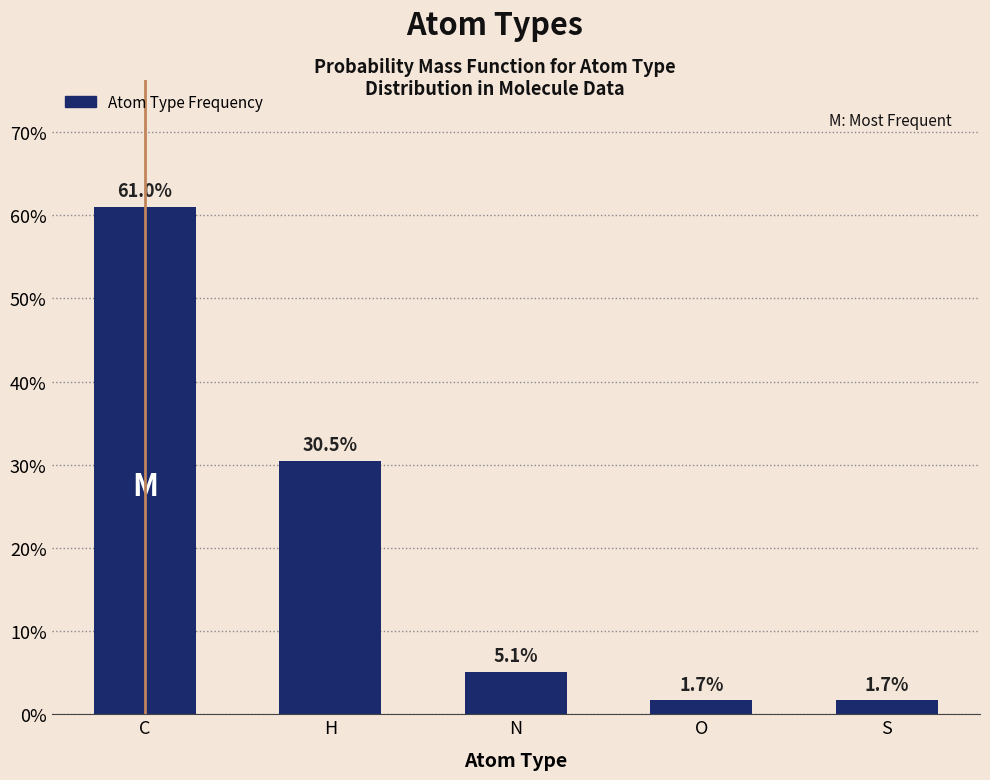

Is it true that the value at H is 30.5?

True